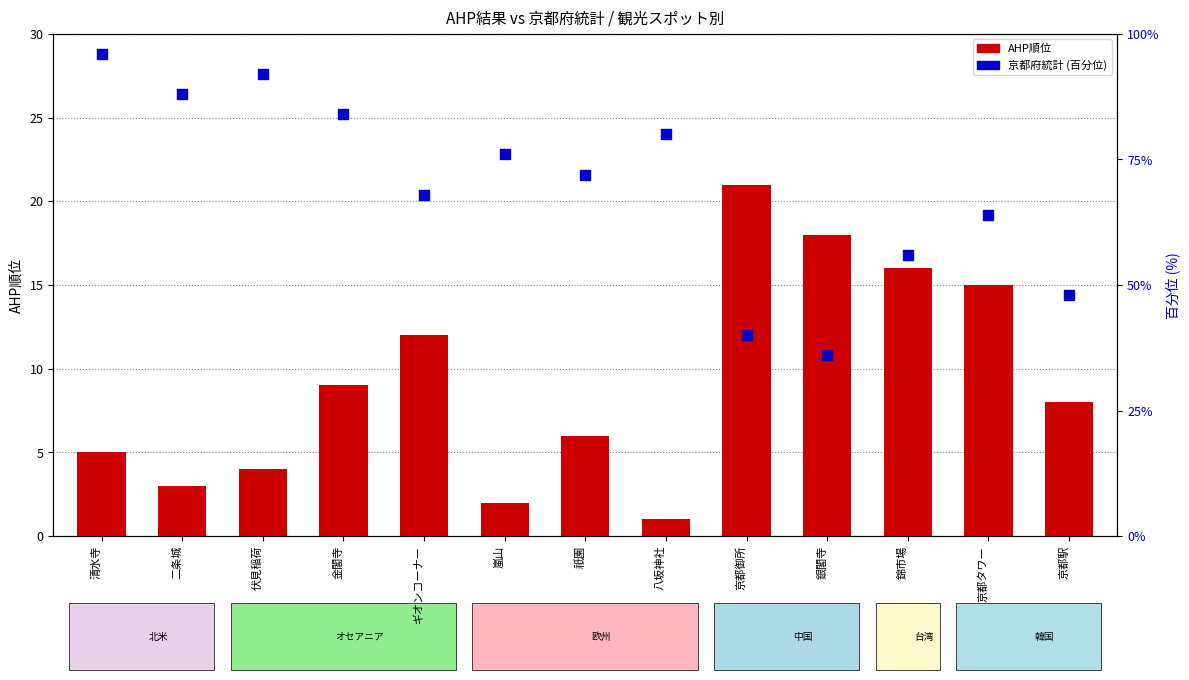

At how many categories does at least one series exceed 73?

6